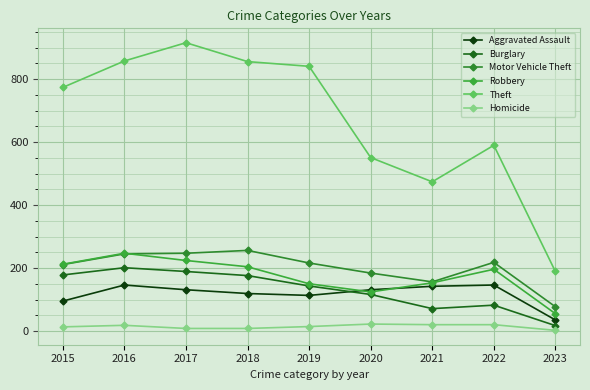

How many data points in Burglary are less than 143?

4